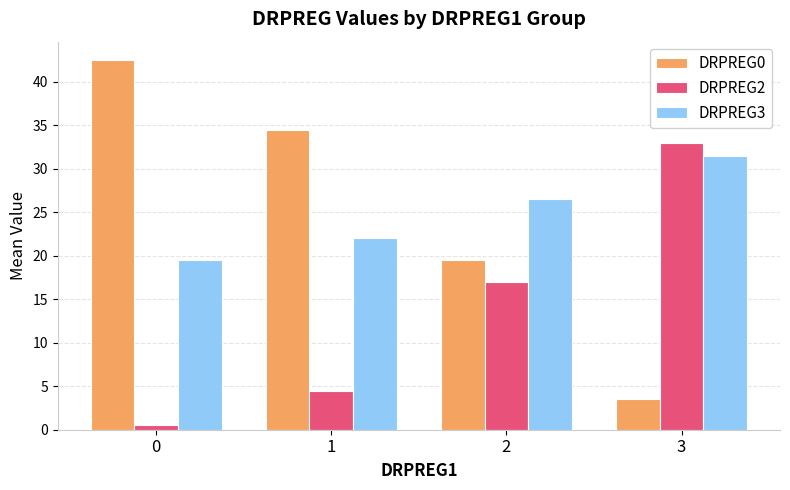

The DRPREG0 series shows 3.5 at 3. True or false?

True